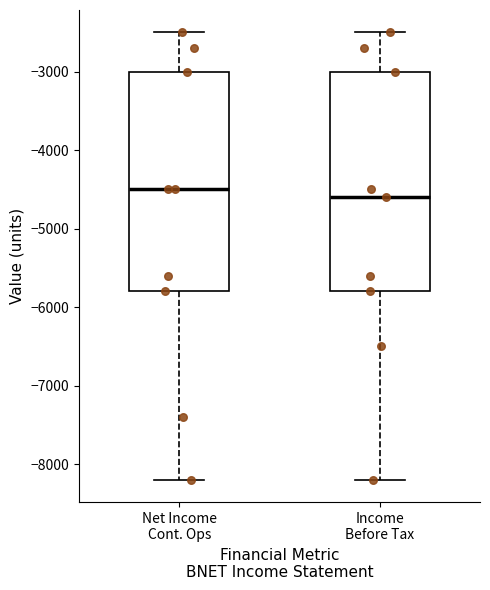

Where is the lower edge of the box for Net Income Cont. Ops on the y-axis? The values are not printed on the chart, so give them approximately, as read against the axis.

-5800